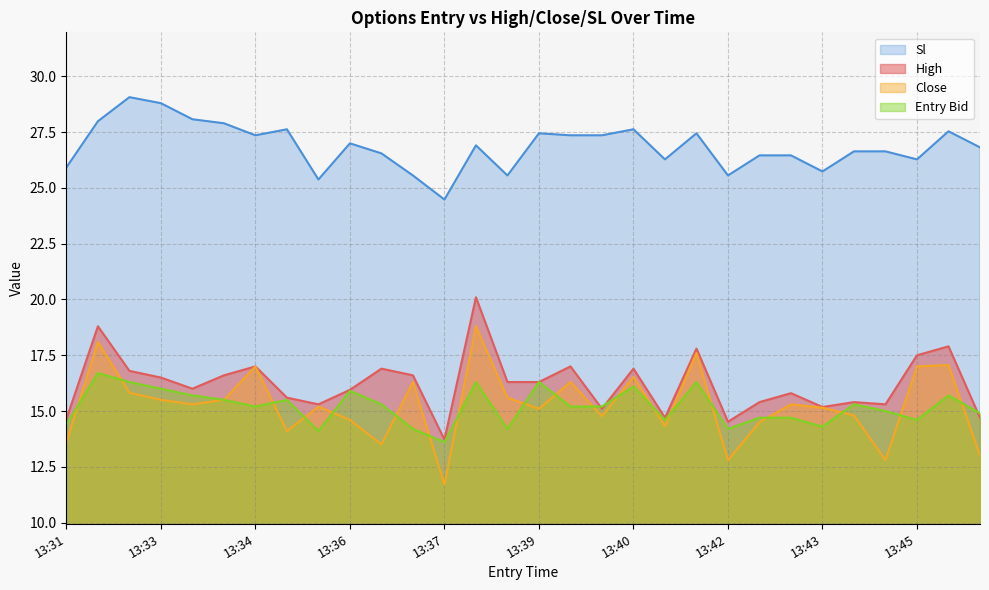

What is the sum of all entry_bid values?

456.0